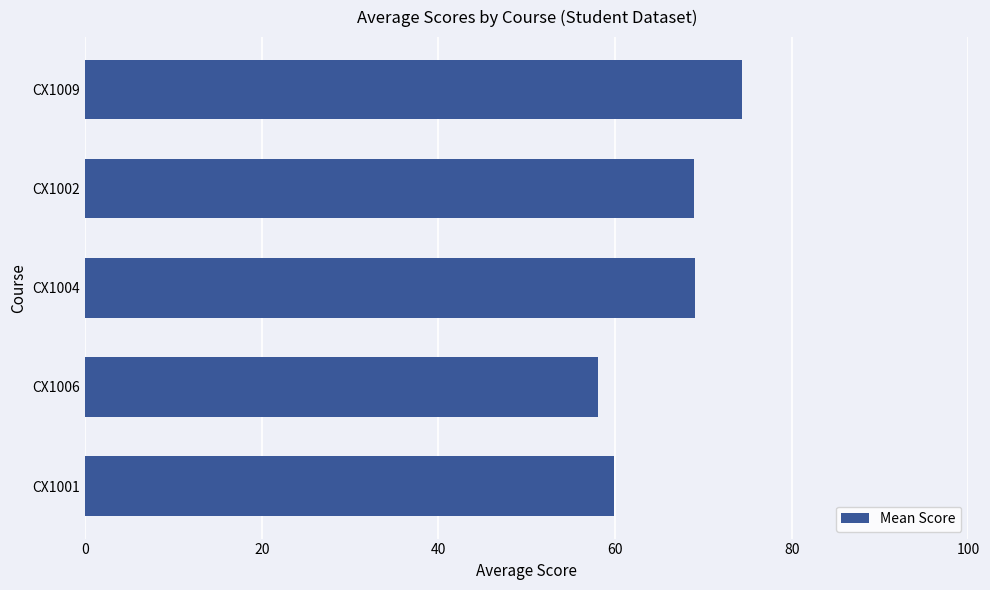

What is the difference between the maximum and minimum values?

16.3